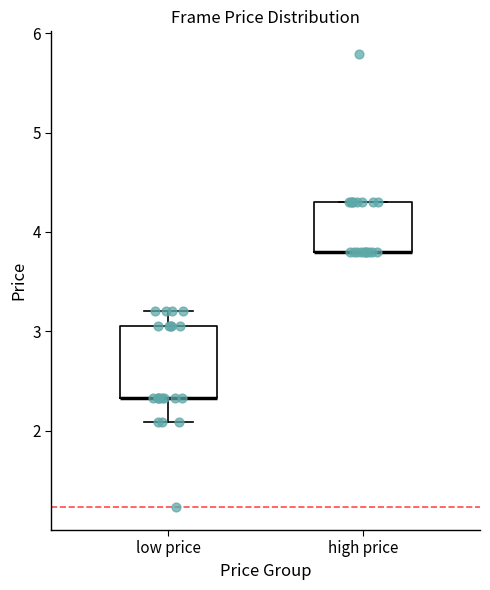

Reading left to right, transcribe this box plot: for each box, give where its median line is, the range the box spans, and where its two whiskers end, as read against the y-axis. The values are not printed on the chart, so give them approximately, as read against the axis.

low price: median 2.3 (drawn on the box's lower edge), box 2.3 to 3.1, whiskers 2.1 to 3.2
high price: median 3.8 (drawn on the box's lower edge), box 3.8 to 4.3, whiskers 3.8 to 4.3